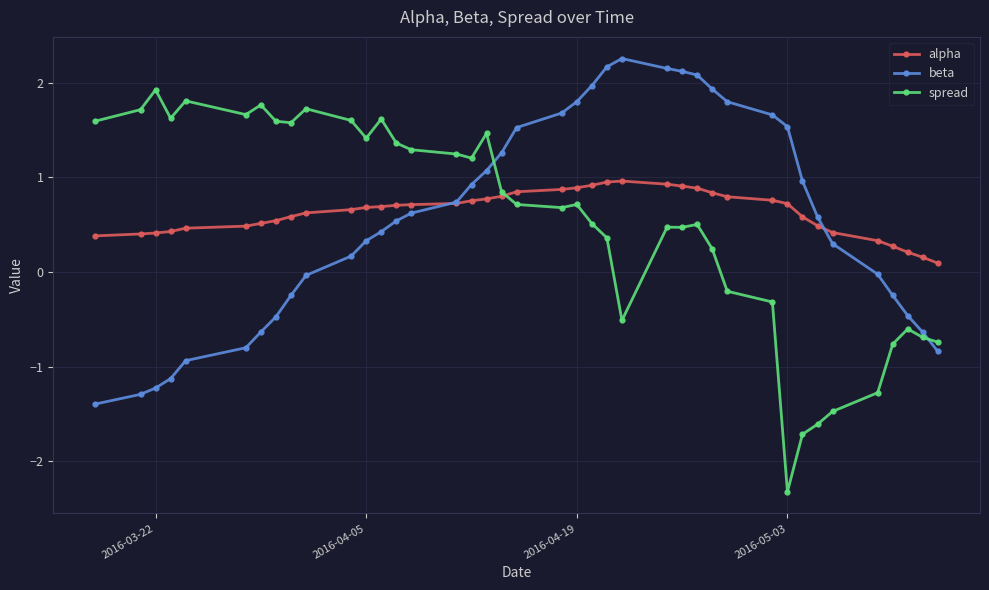

True or false: beta and spread cross at least once.

True